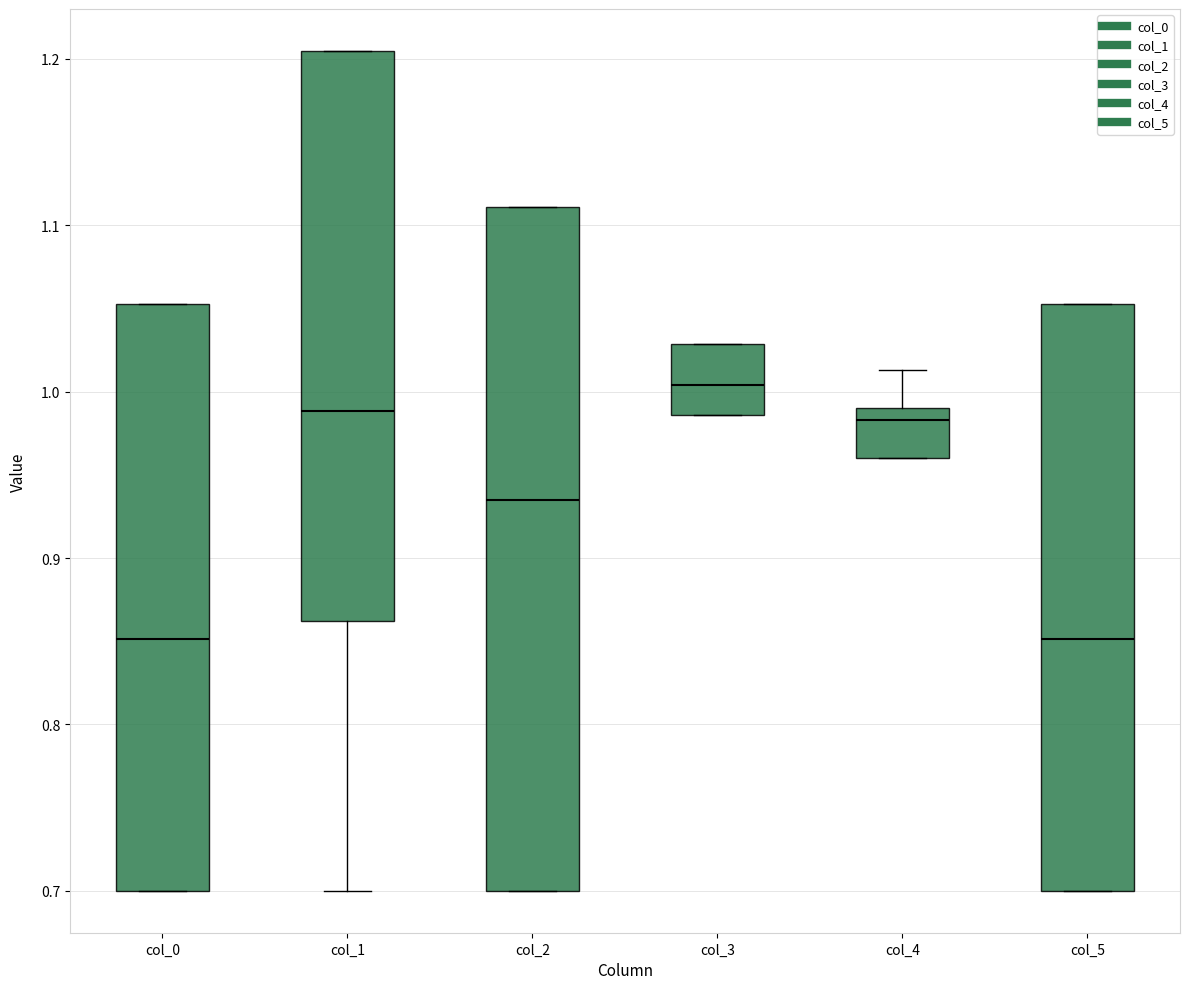

Comparing the boxes themselves (not the whiskers), which one is the tallest?

col_2